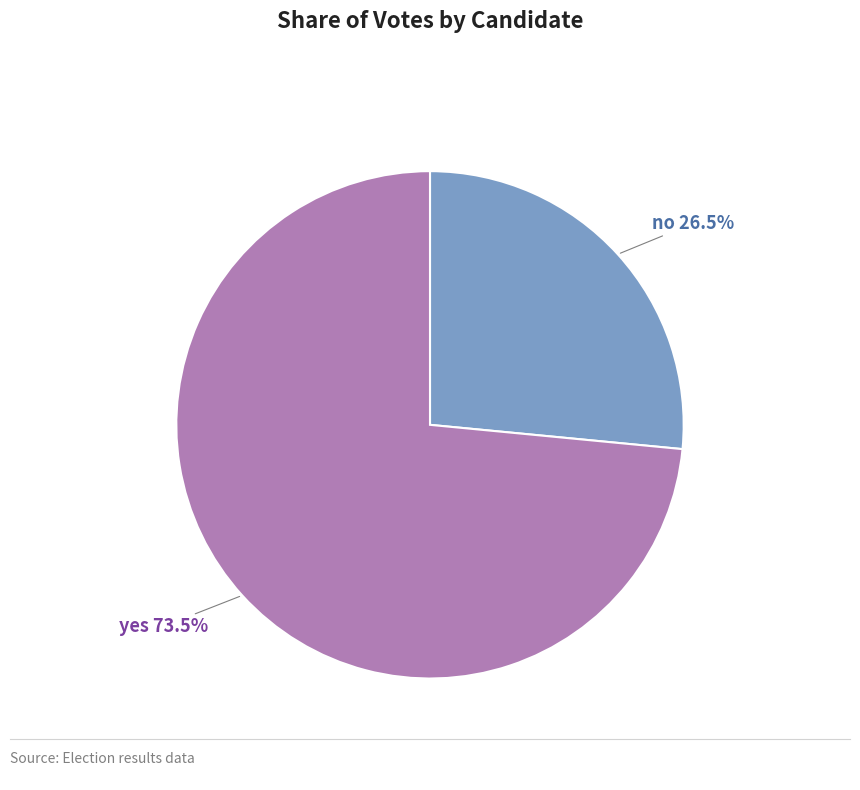

Is no the majority of the pie?

No